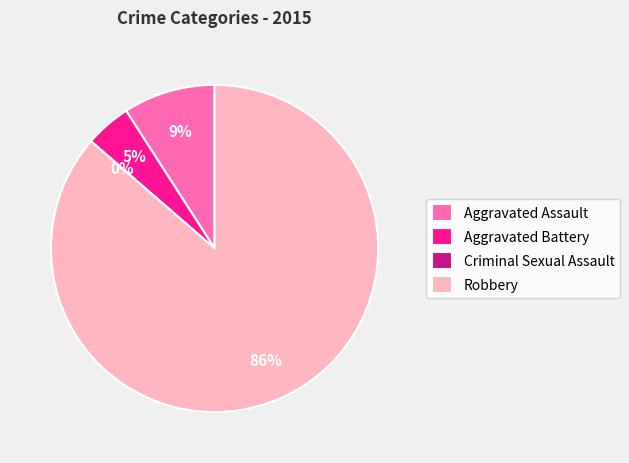

What is the change in value from Aggravated Assault to Robbery?

+17